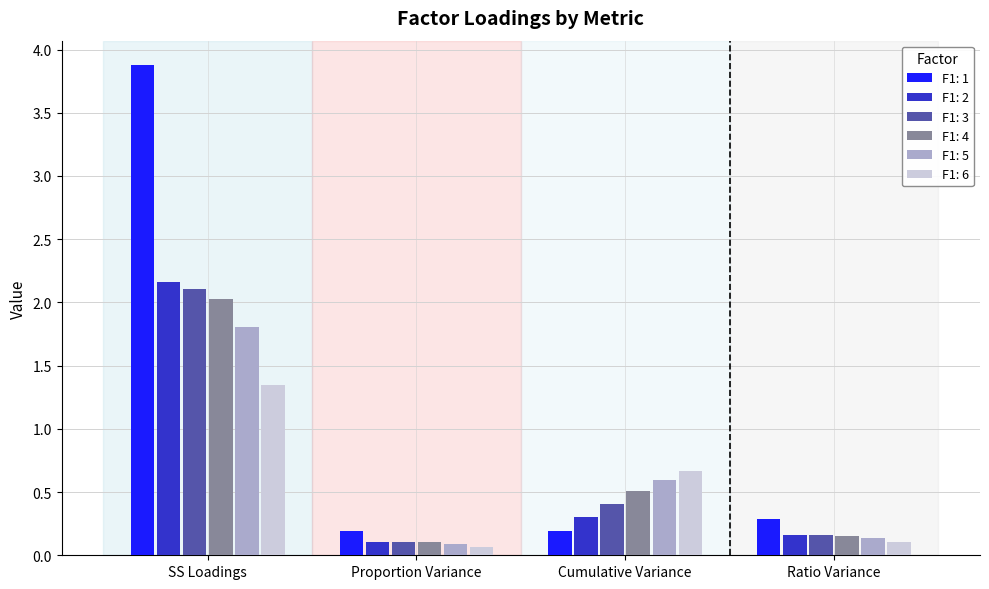

What is the value of the F1: 3 bar at the 3rd from the left?

0.4